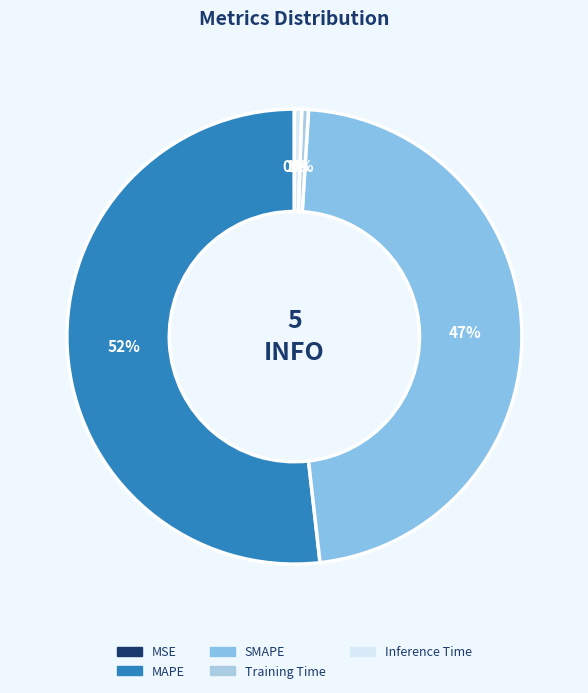

Approximately how many times larger is the value at MAPE compared to SMAPE?

1.1